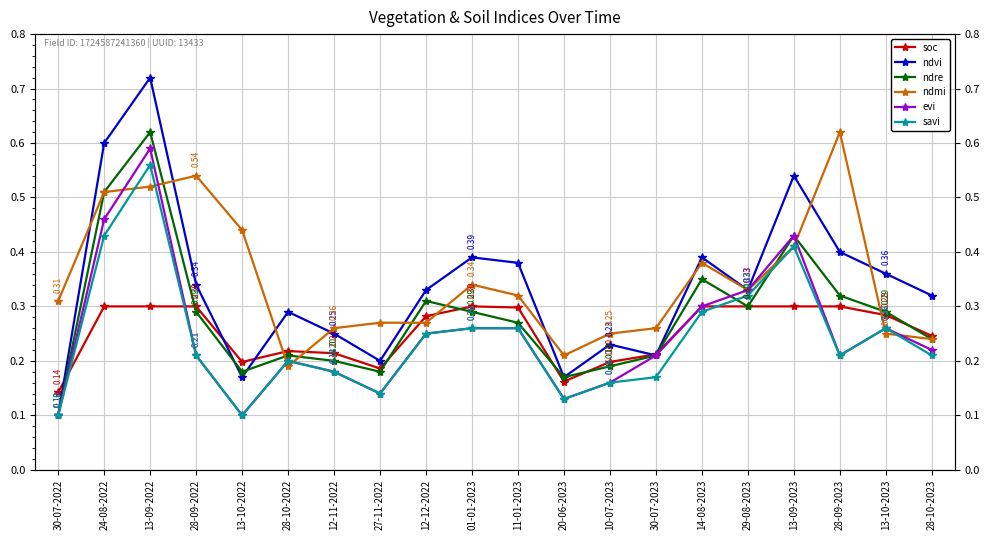

True or false: ndre has a value of 0.2 at 30-07-2023.

True